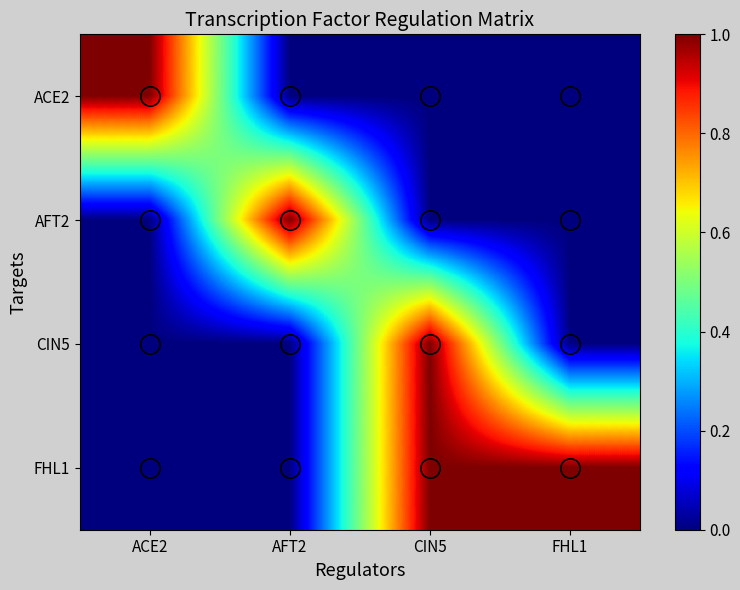

Which category has the highest value across all series?

ACE2